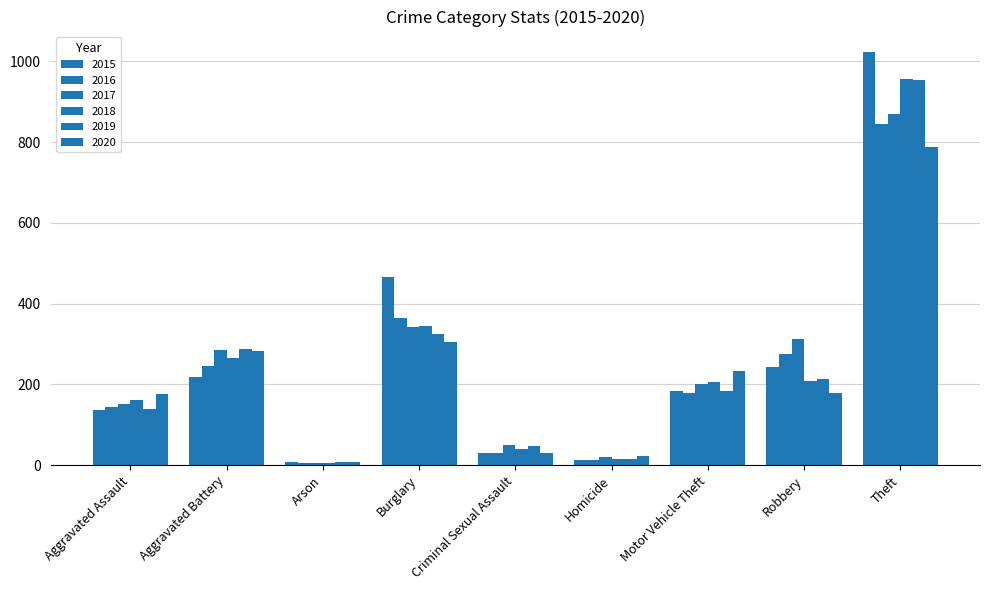

Between Aggravated Battery and Homicide, which series saw the biggest shift?

2019